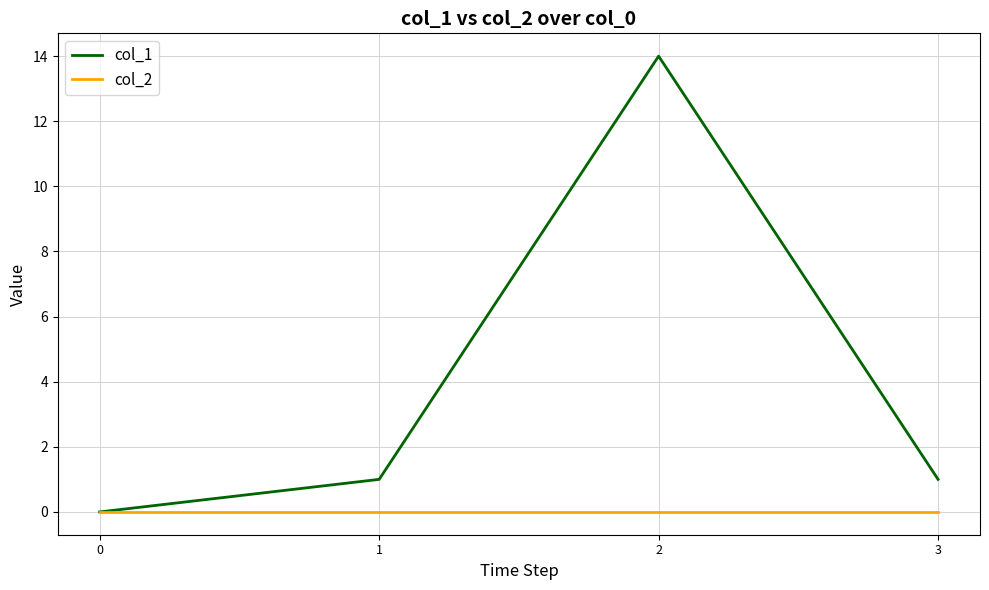

List the series in order of their peak value, lowest first.

col_2, col_1